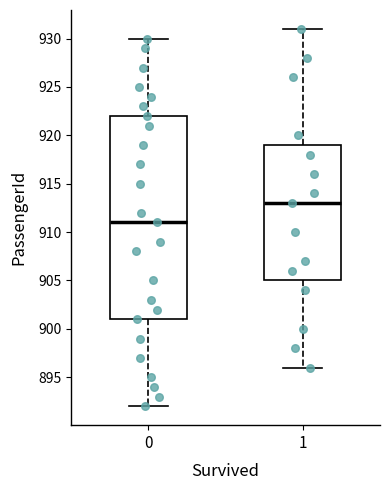

Reading left to right, transcribe this box plot: for each box, give where its median line is, the range the box spans, and where its two whiskers end, as read against the y-axis. The values are not printed on the chart, so give them approximately, as read against the axis.

0: median 911, box 901 to 922, whiskers 892 to 930
1: median 913, box 905 to 919, whiskers 896 to 931